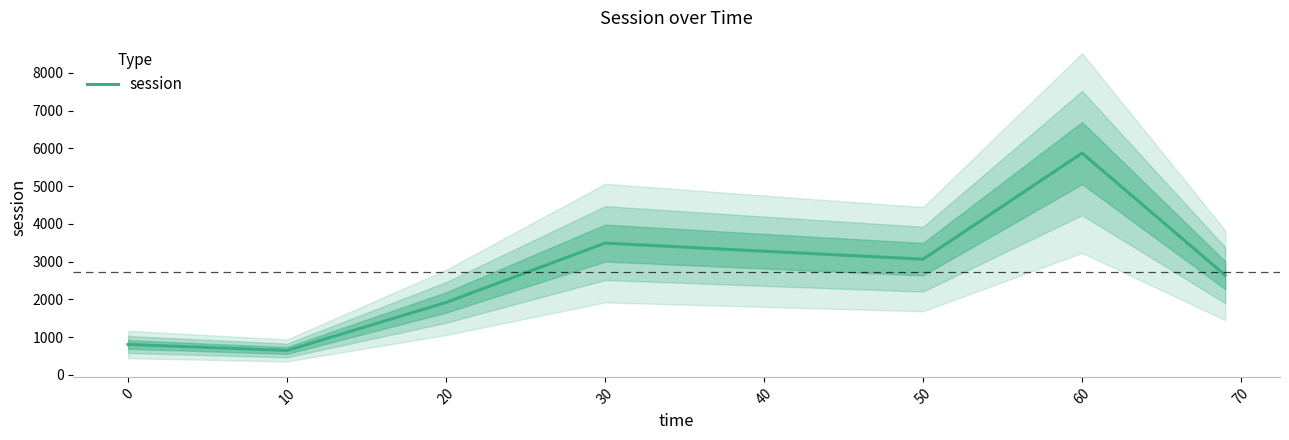

What is the greatest value displayed?

5873.2